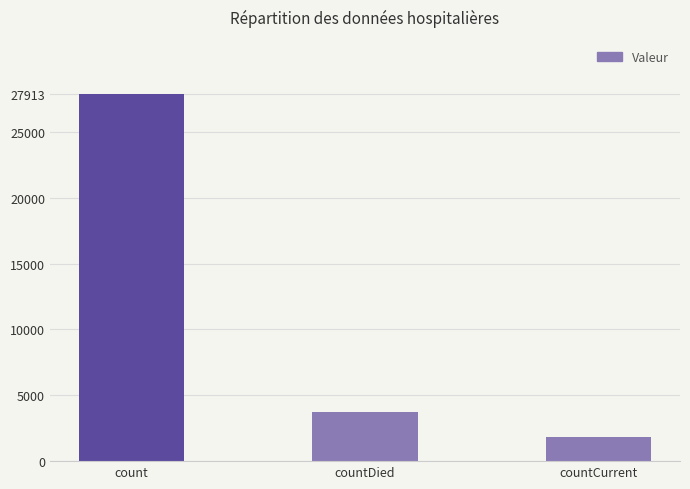

What position from the right is count?

3